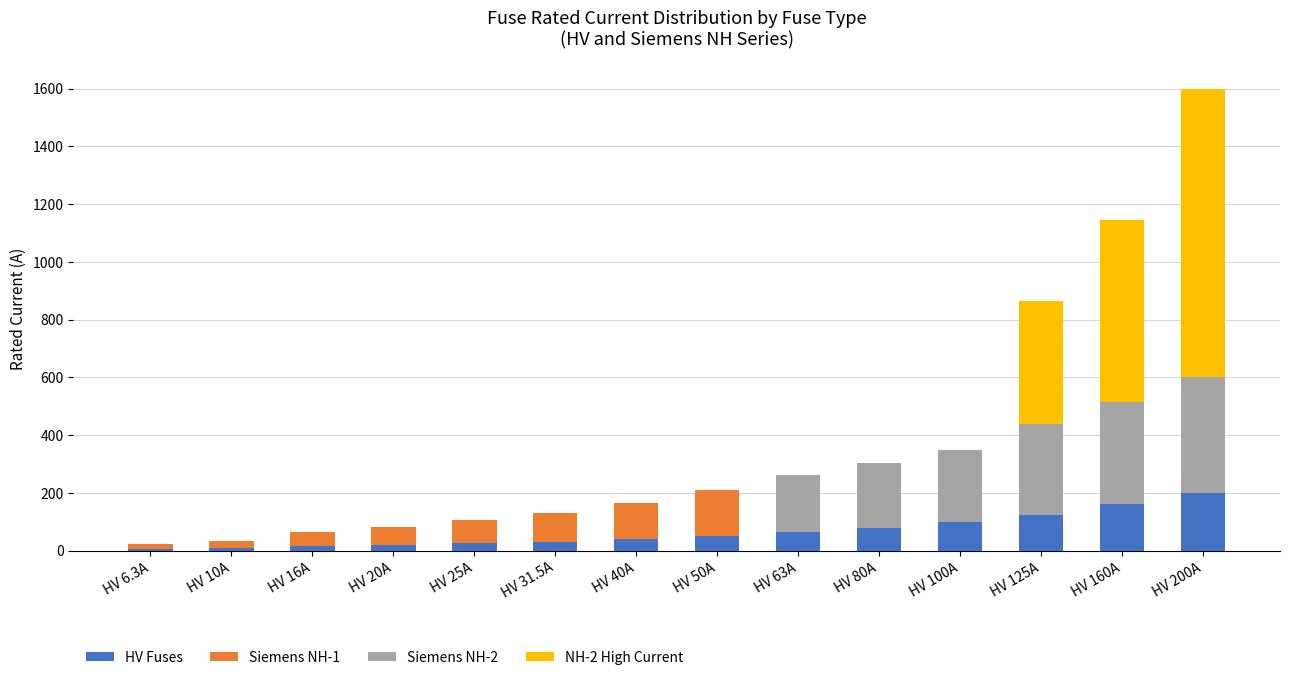

At which category is the sum across all series the highest?

HV 200A